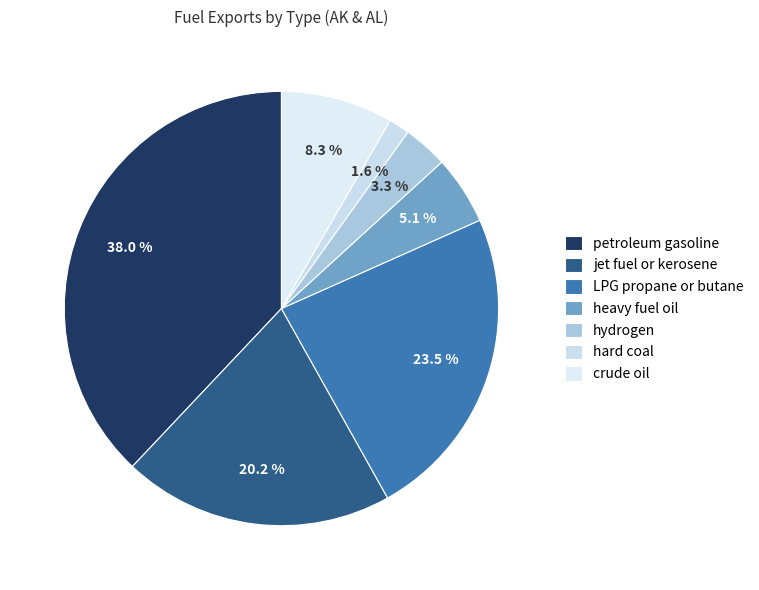

To the nearest percent, what is the combined percentage of petroleum gasoline and jet fuel or kerosene?

58%